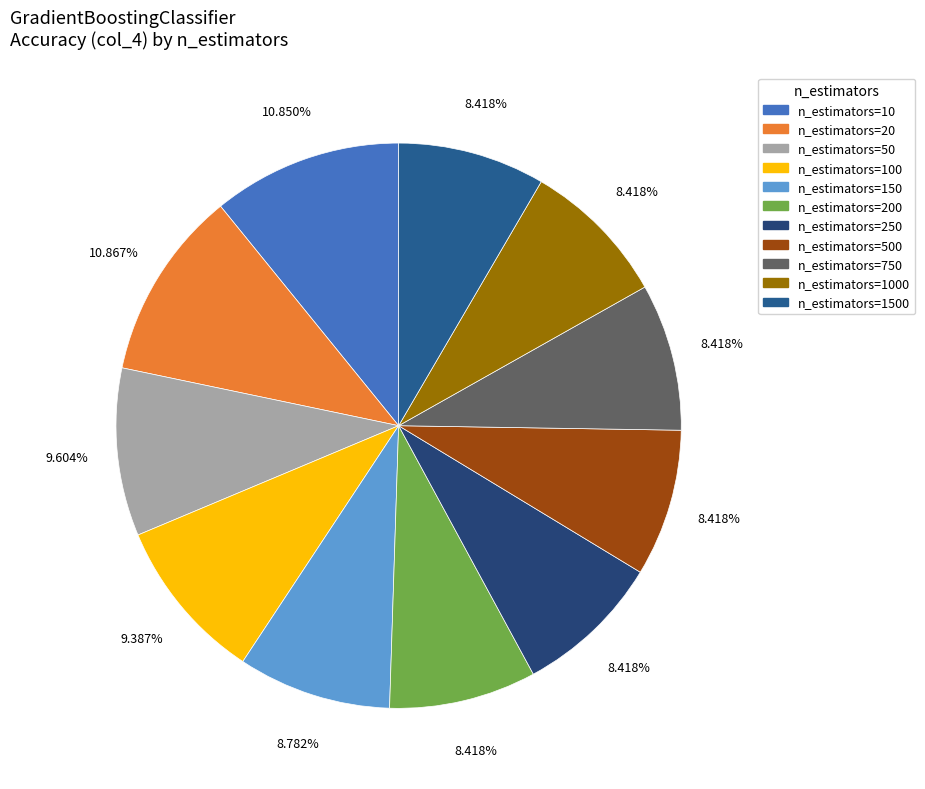

How many slices are in this pie chart?

11